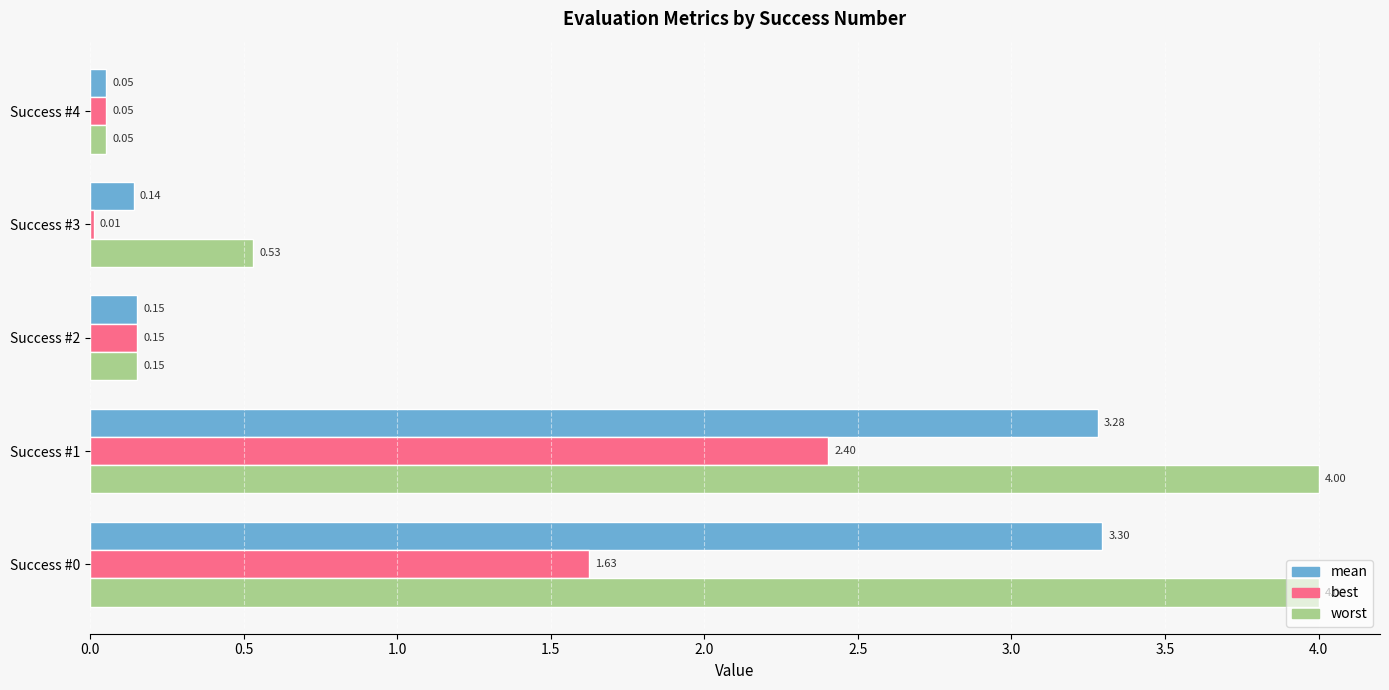

At which category is the sum across all series the highest?

Success #1